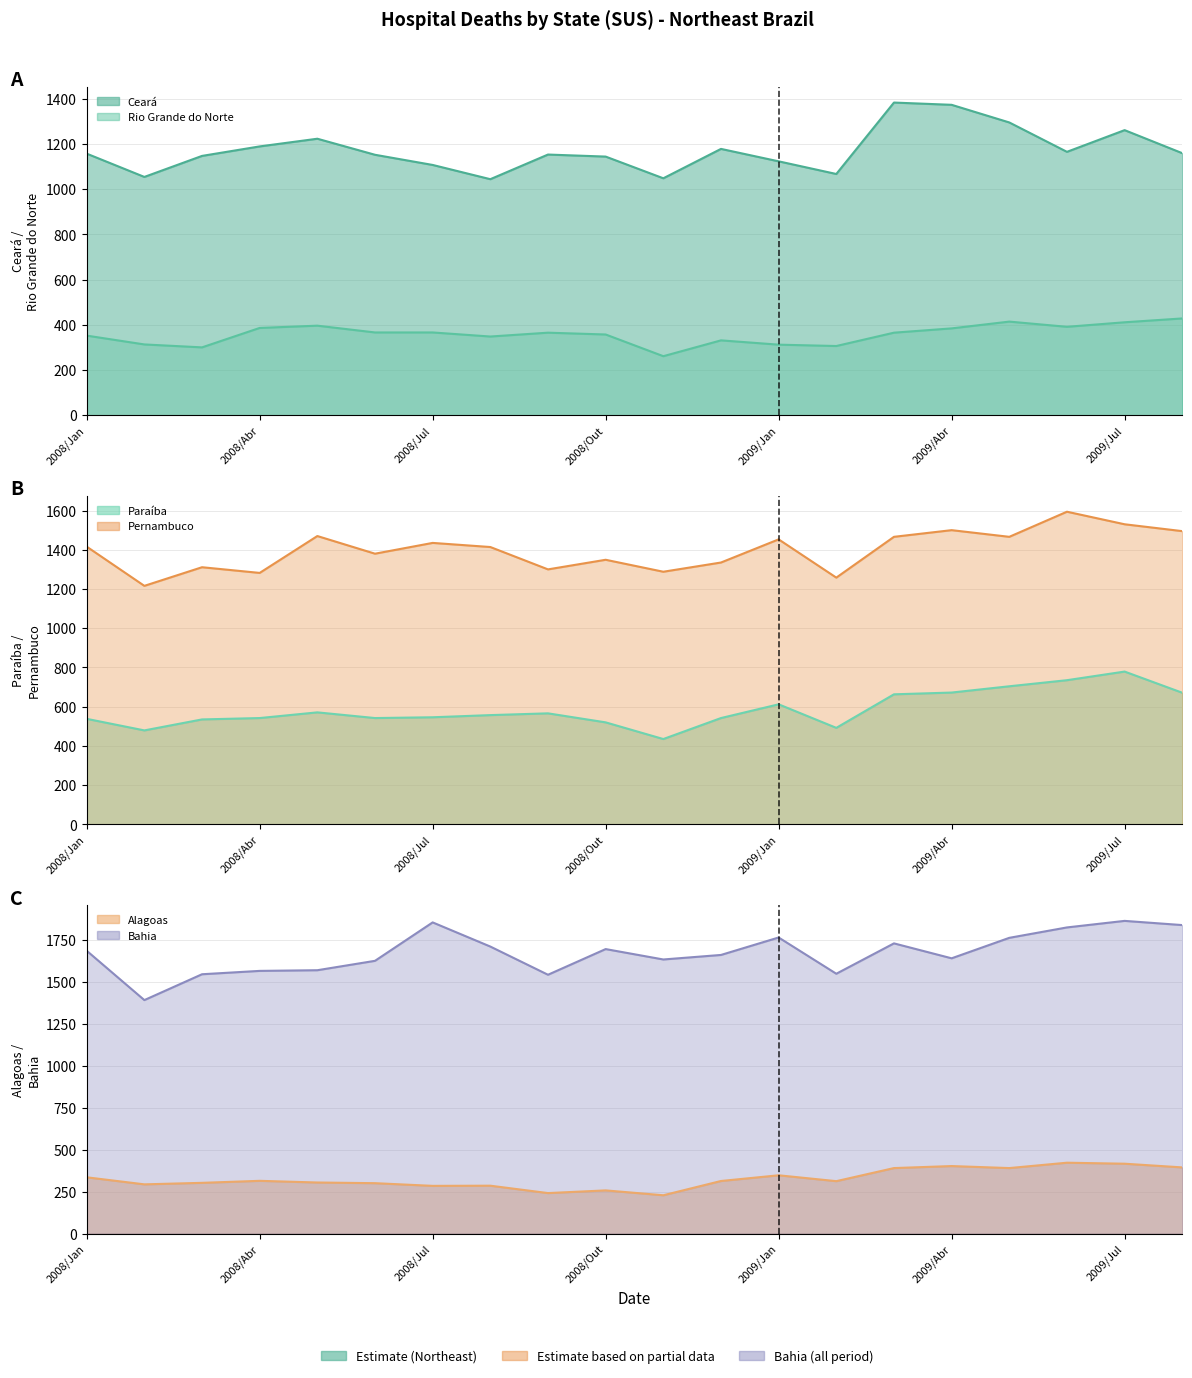

Reading left to right, extract all data points from this chart.

Ceará: 1157	1054	1147	1189	1223	1152	1107	1044	1153	1144	1048	1178	1123	1067	1383	1373	1295	1165	1261	1159
Rio Grande do Norte: 352	313	300	386	396	366	366	348	365	357	261	331	312	306	365	384	414	391	411	428
Paraíba: 538	479	535	542	571	542	546	557	566	520	435	542	612	492	663	672	704	735	779	671
Pernambuco: 1416	1216	1311	1282	1470	1380	1435	1414	1300	1349	1288	1335	1453	1258	1466	1500	1466	1594	1530	1495
Alagoas: 335	293	302	314	304	300	284	285	241	257	228	313	347	312	390	402	390	422	416	394
Bahia: 1685	1391	1545	1565	1569	1625	1854	1710	1542	1695	1633	1660	1764	1548	1729	1640	1762	1824	1863	1838